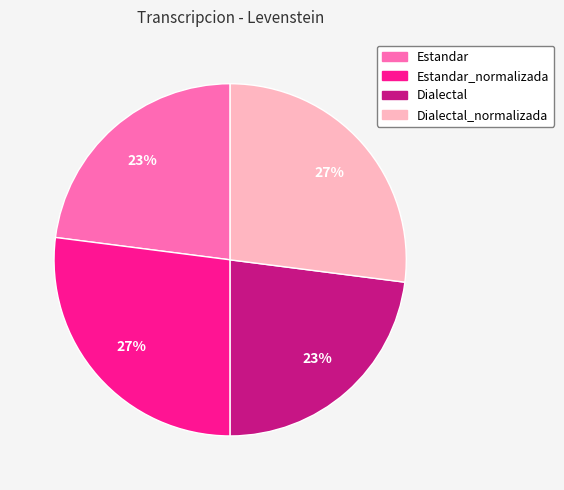

How many segments does this pie chart have?

4